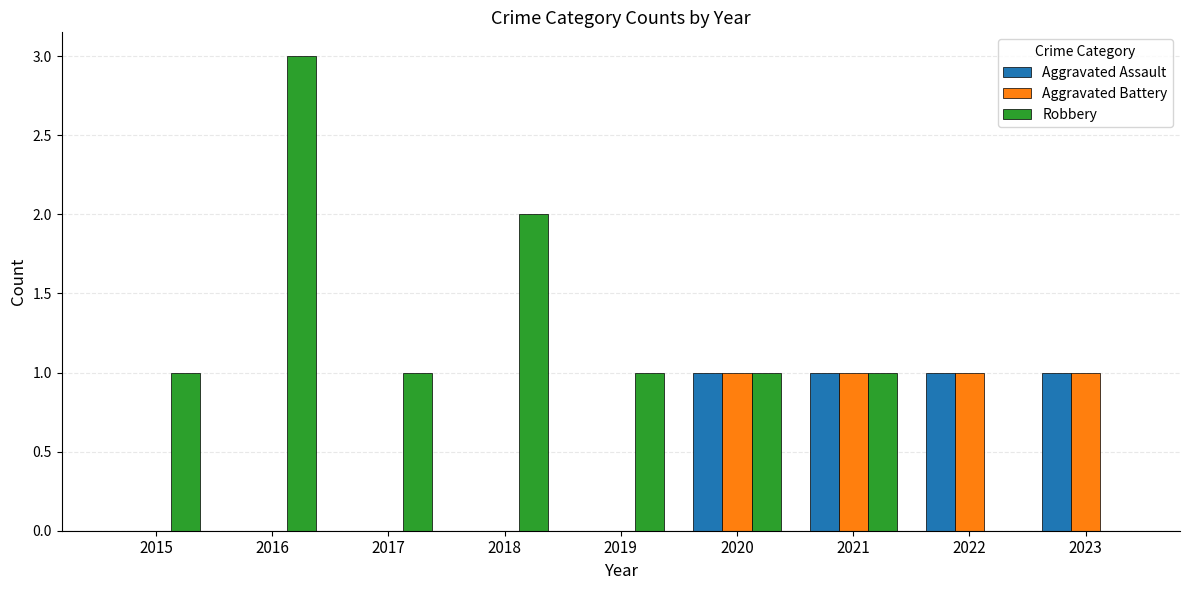

What is the total value across all series at 2020?

3